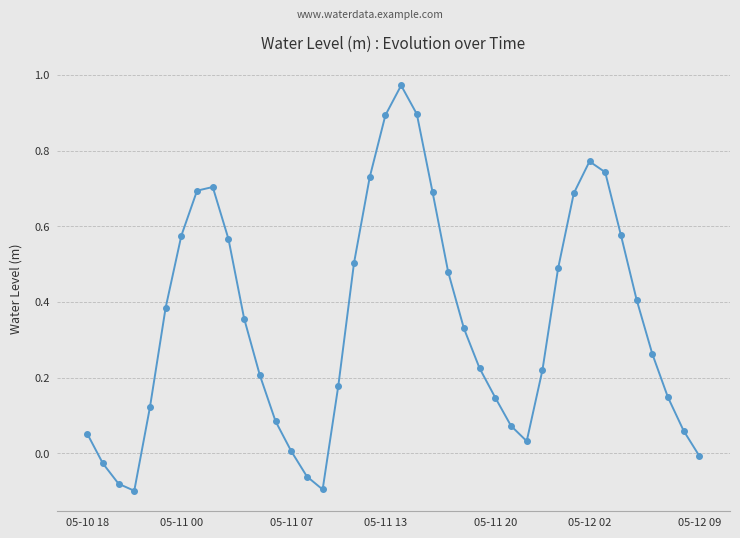

How many interior local peaks (higher than both neighbors) does the data have?

3